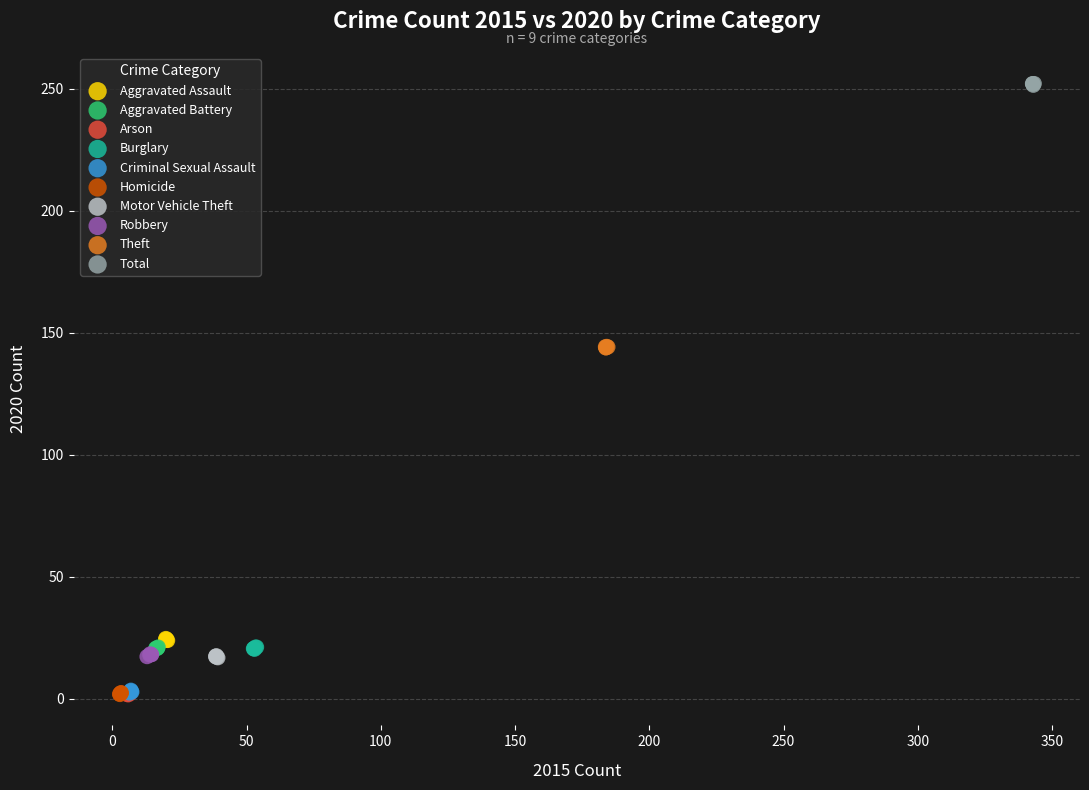

Which series reaches the maximum Y coordinate?

Total